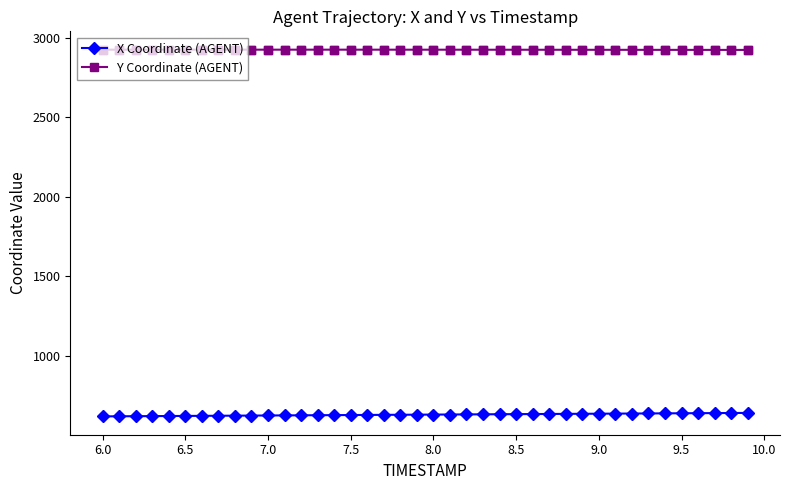

Which series has the largest total across all categories?

Y Coordinate (AGENT)